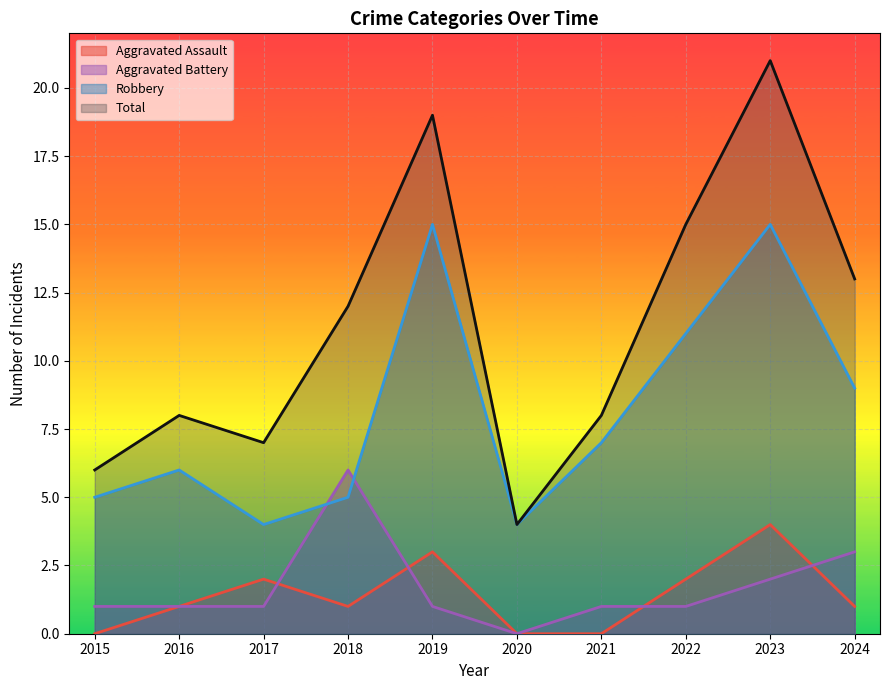

Which label corresponds to the smallest value in the chart?

2015